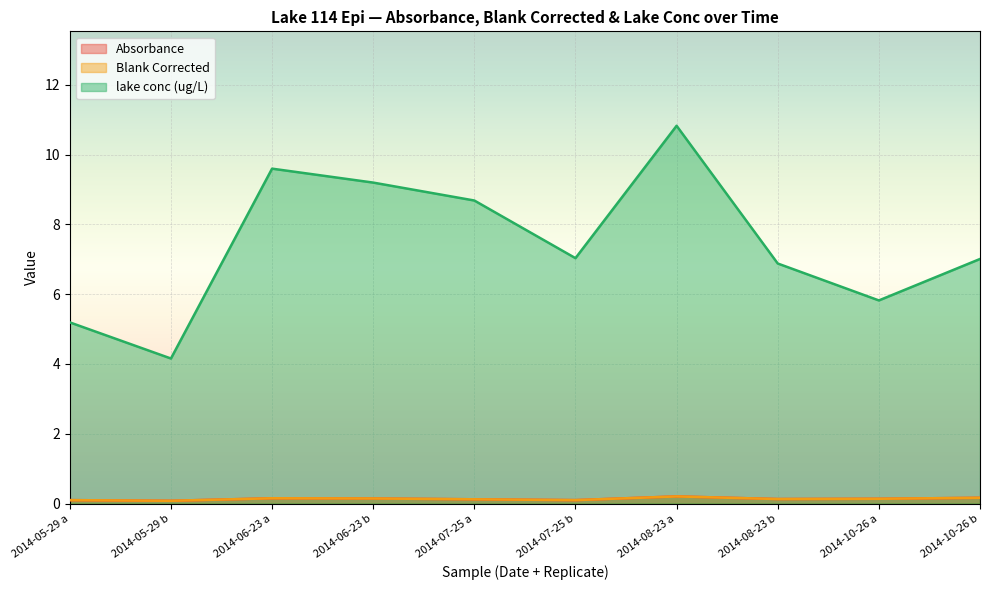

Rank the series by their maximum value, from highest to lowest.

lake conc (ug/L), Absorbance, Blank Corrected